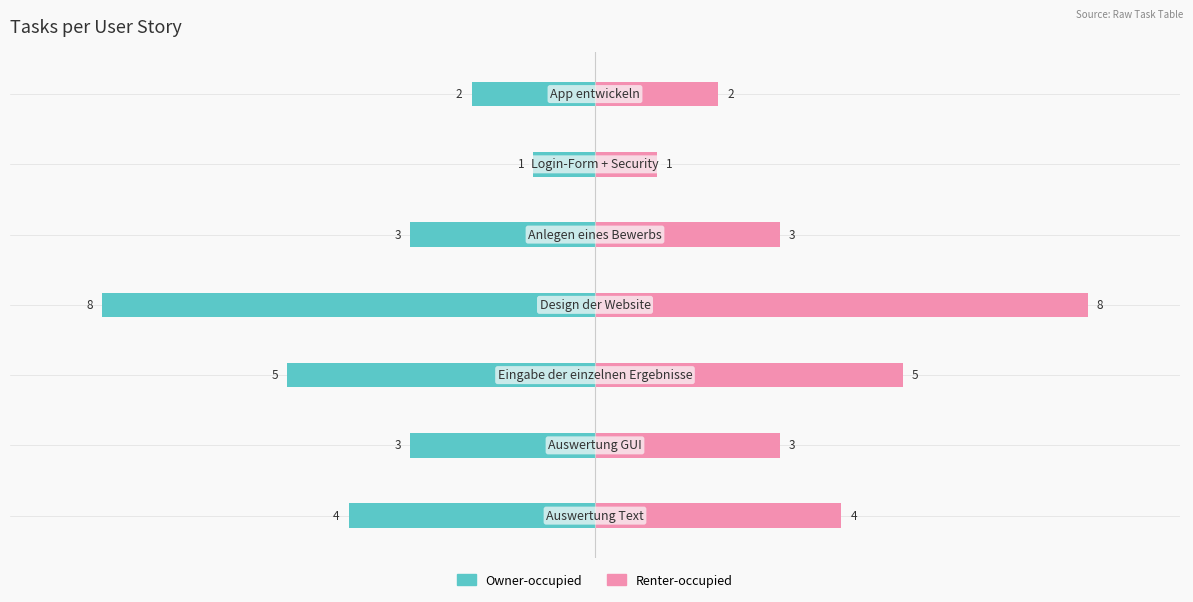

Which series has the widest spread of values?

Owner-occupied